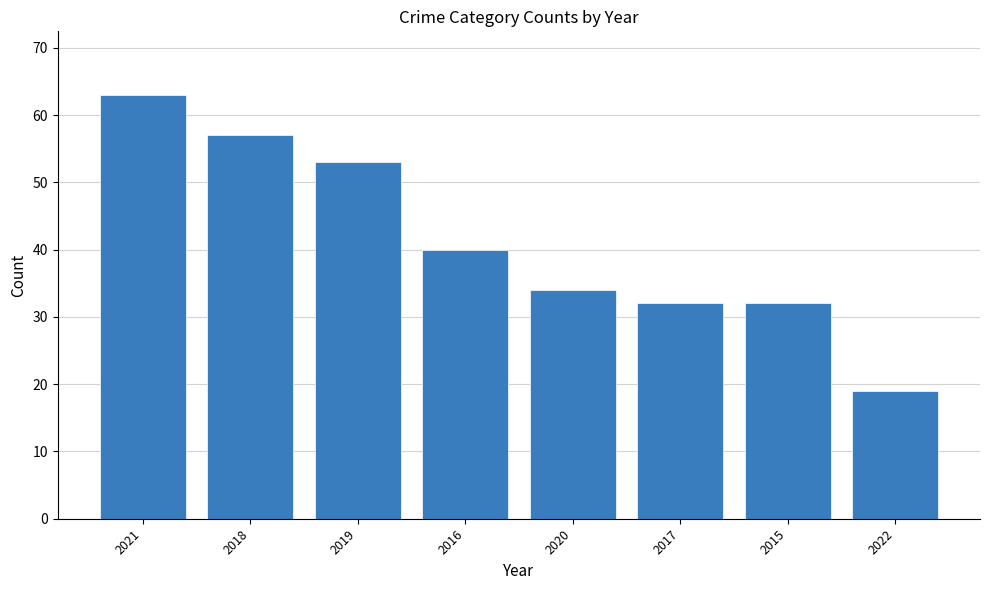

What is the label of the 6th bar from the left?

2017